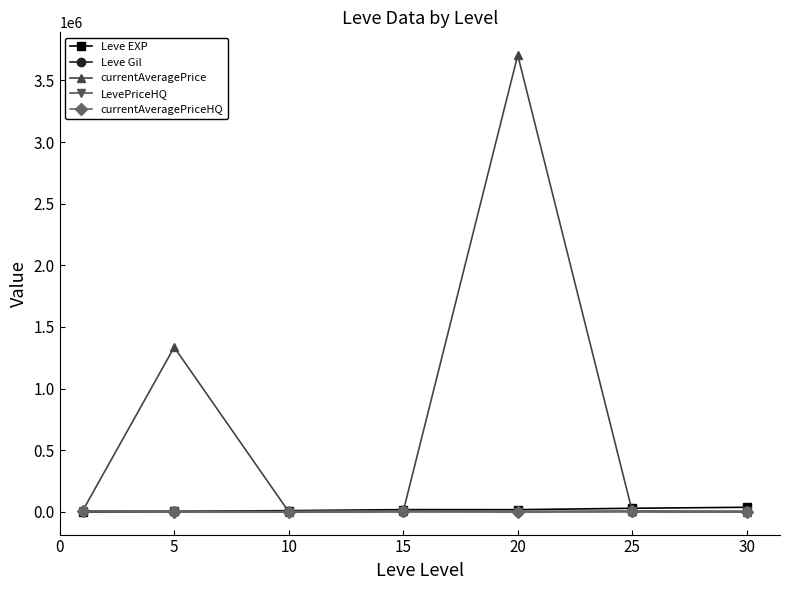

Which series has the largest total across all categories?

currentAveragePrice